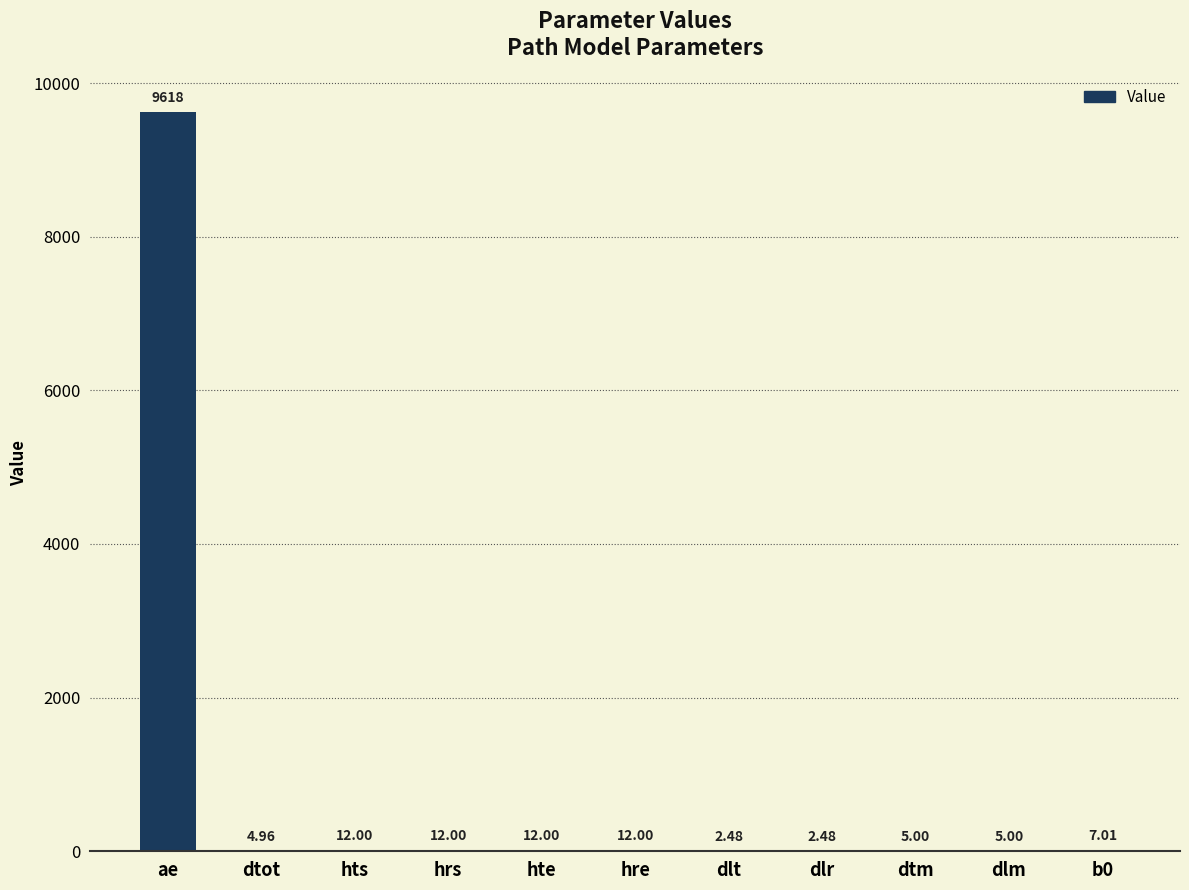

Which label corresponds to the largest value in the chart?

ae